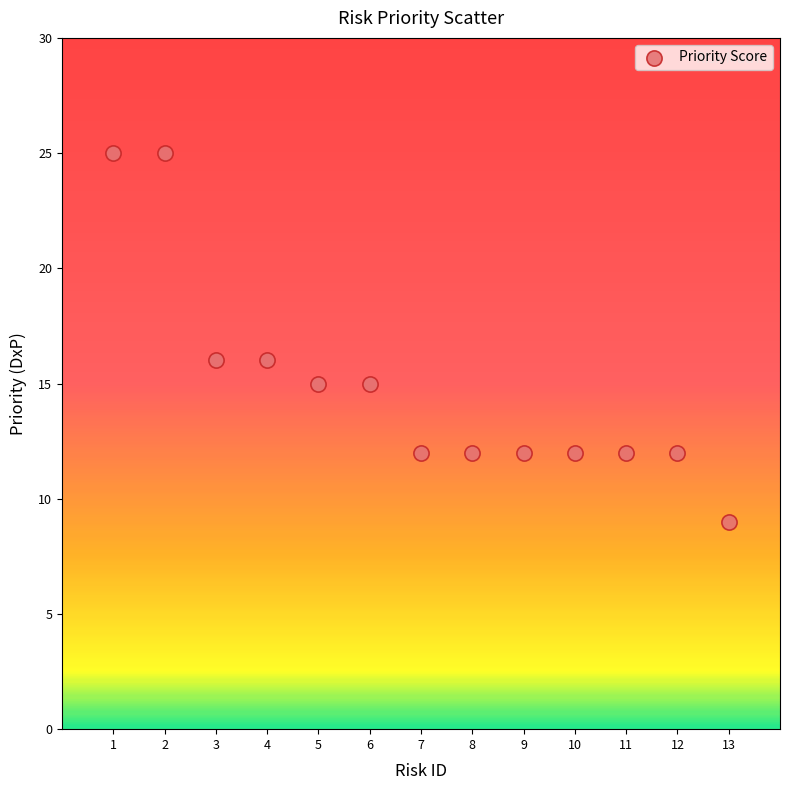

What is the range of X values (max minus min)?

12